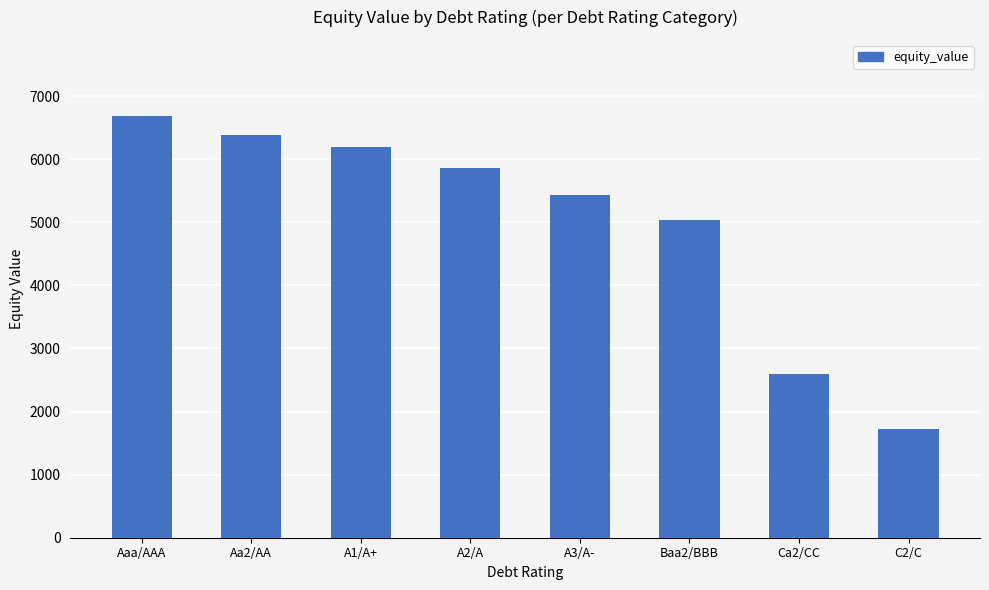

The chart shows a value of 8368.5 at A2/A. True or false?

False